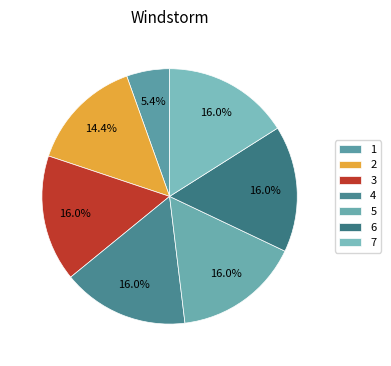

How many slices are in this pie chart?

7